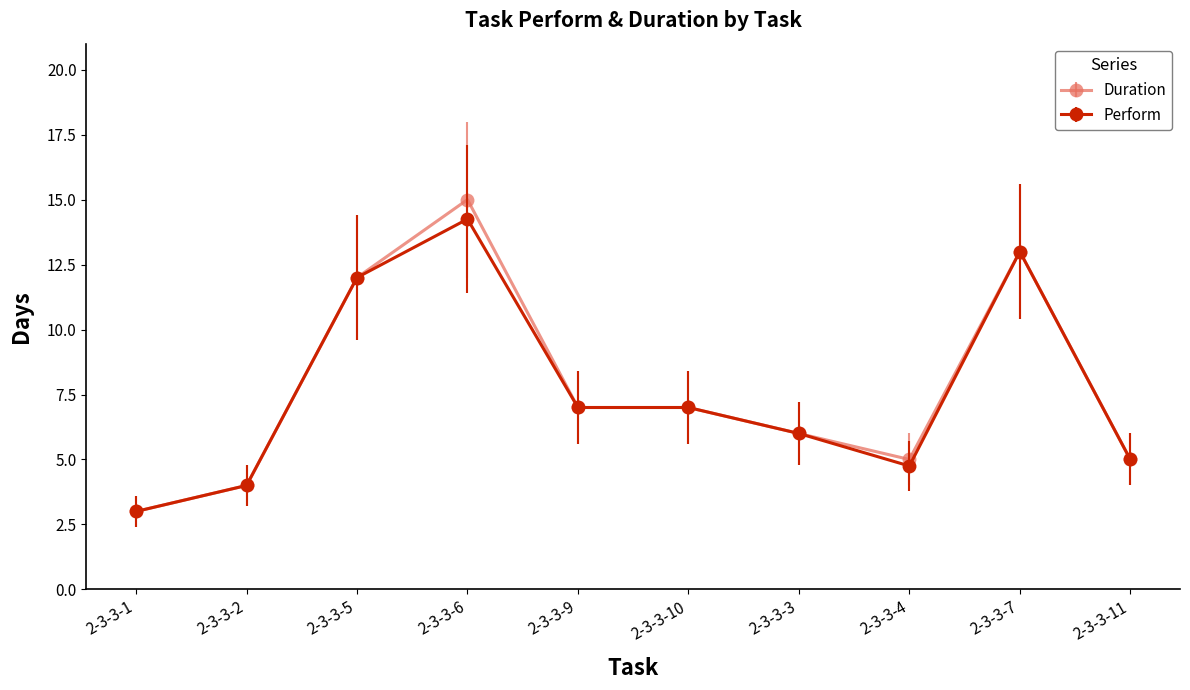

Which series has the widest spread of values?

Duration